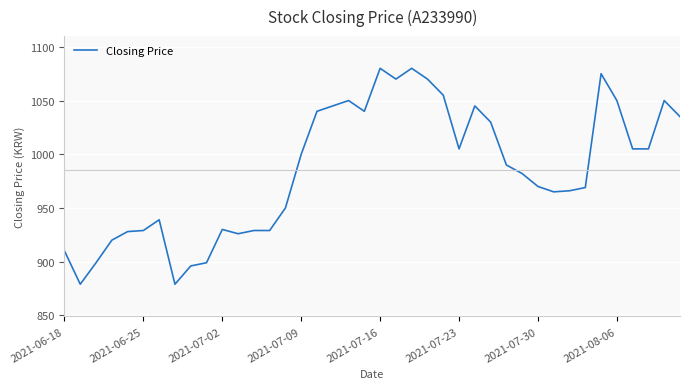

What is the difference between the maximum and minimum values?

201